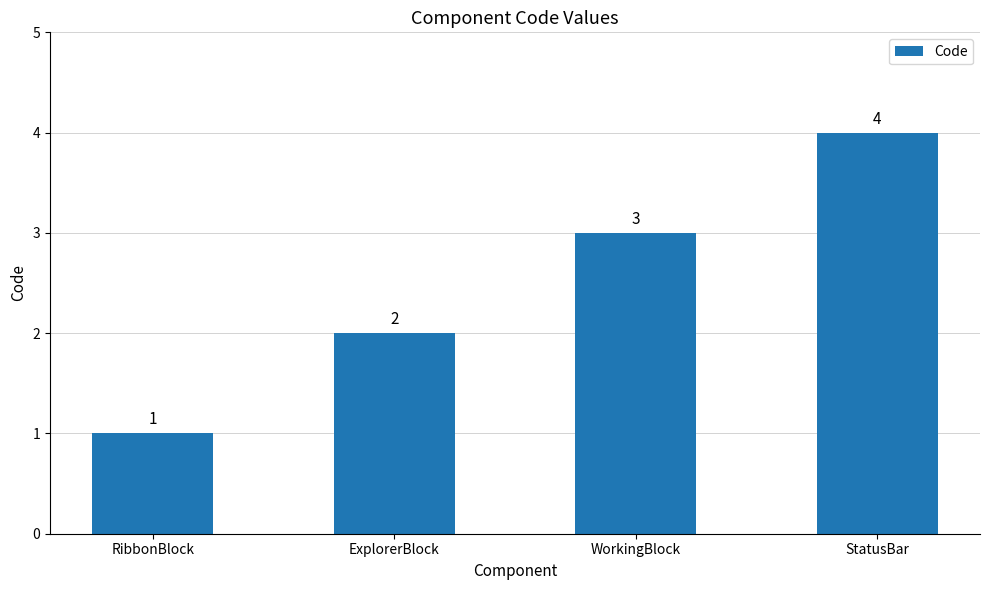

Which has a higher value, ExplorerBlock or WorkingBlock?

WorkingBlock